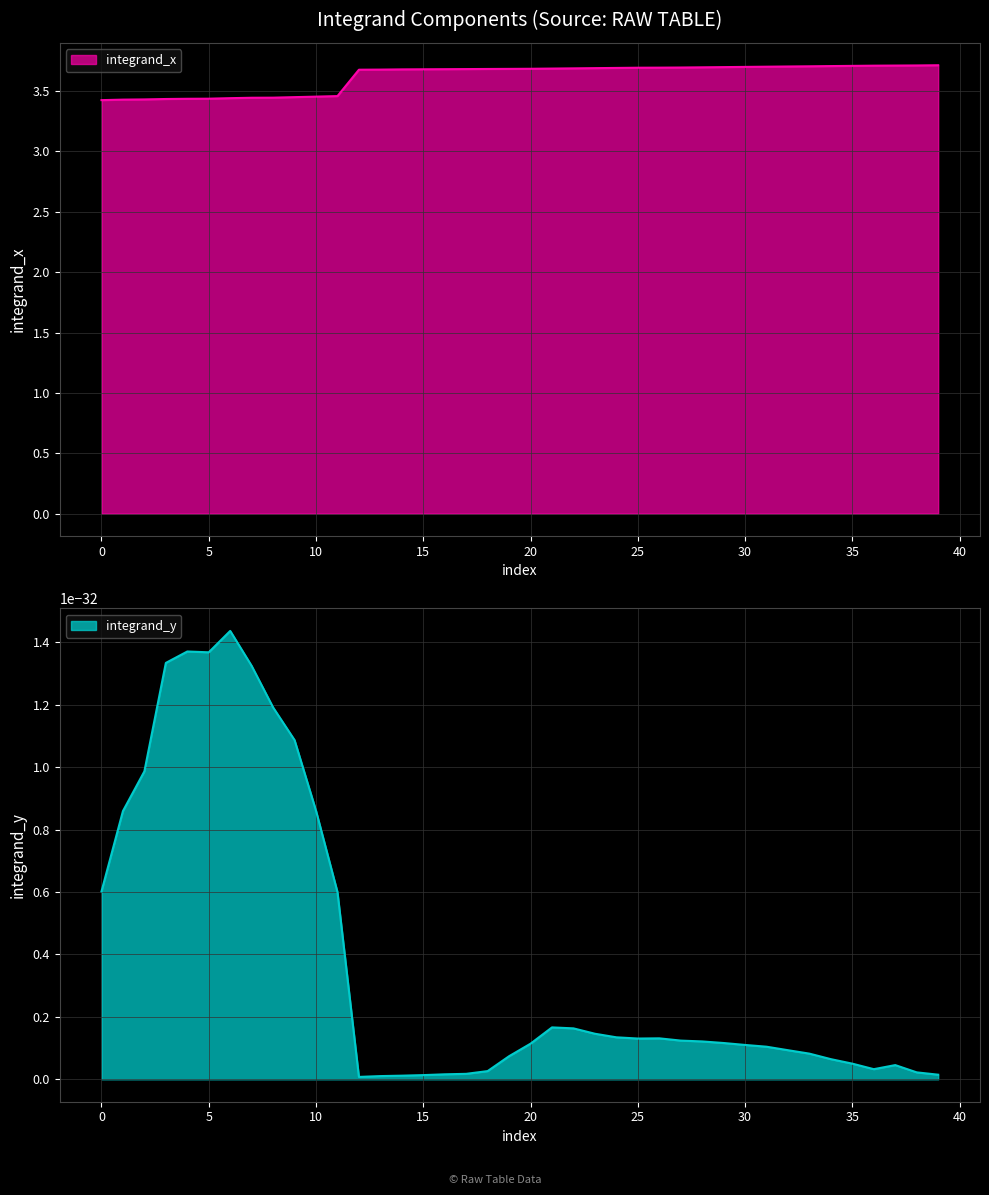

The chart shows a value of 6.1 at 29. True or false?

False